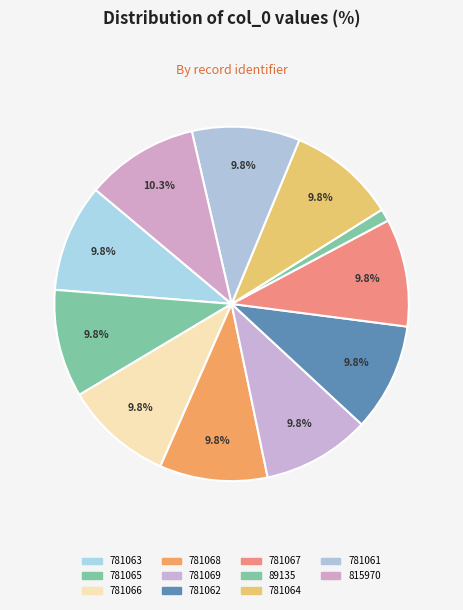

Count the number of slices in the pie.

11